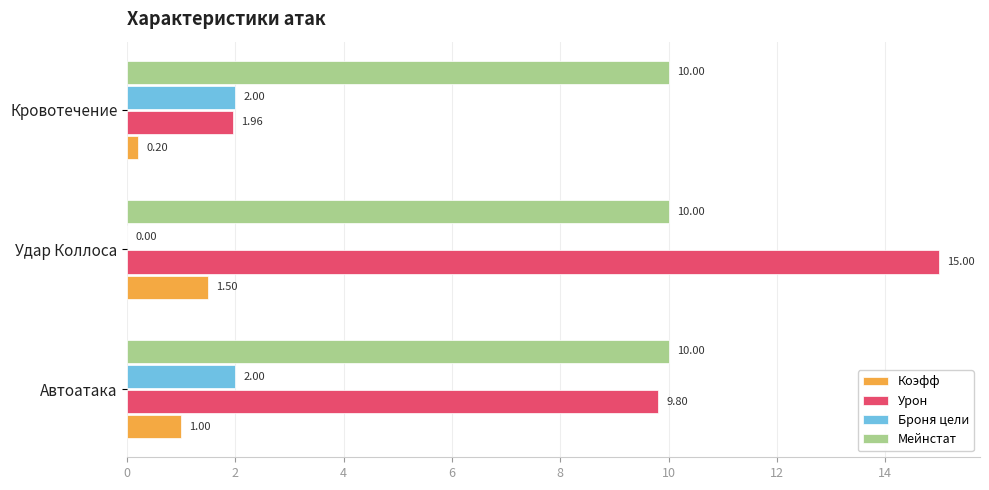

How many distinct data groups are displayed?

4